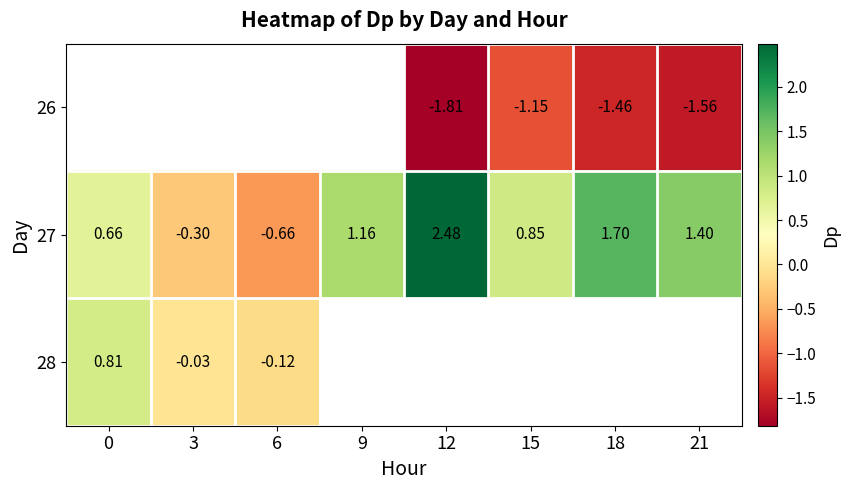

What is the difference between the maximum and second lowest values in the 27 series?

2.8